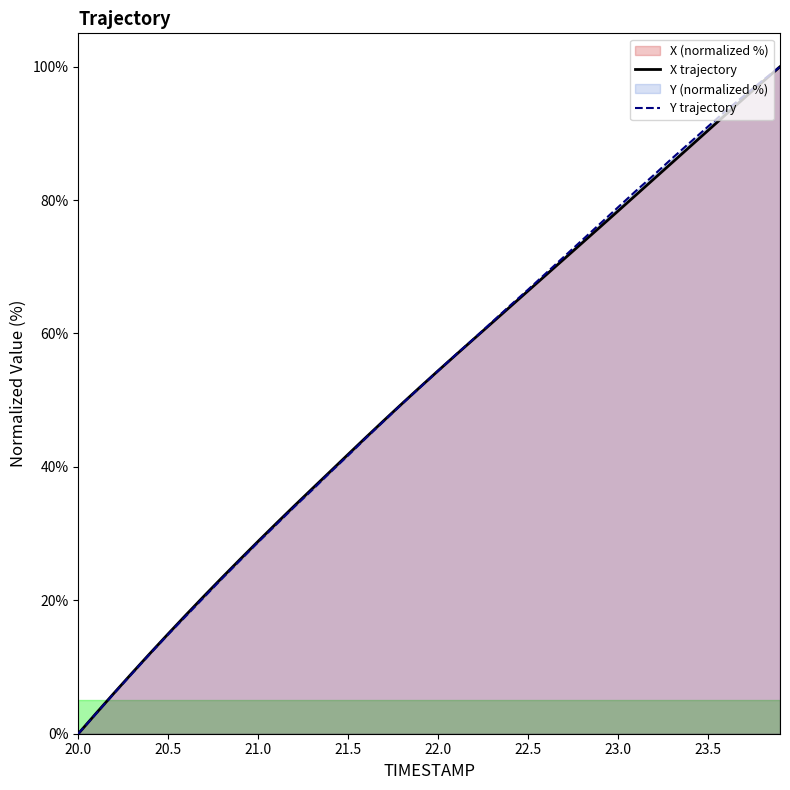

Reading left to right, transcribe all the data shown in this chart.

X: 0.0	3.1	6.1	9.1	12.1	15.0	17.9	20.7	23.4	26.2	28.9	31.5	34.1	36.7	39.3	41.9	44.5	47.0	49.5	52.0	54.4	56.8	59.2	61.6	64.0	66.4	68.8	71.2	73.6	76.0	78.4	80.8	83.2	85.6	88.0	90.4	92.9	95.3	97.6	100.0
Y: 0.0	3.0	6.1	9.1	12.0	14.9	17.7	20.5	23.3	26.0	28.7	31.4	34.0	36.5	39.2	41.7	44.4	46.9	49.5	51.9	54.4	56.9	59.3	61.7	64.2	66.6	69.1	71.5	74.0	76.5	78.9	81.4	83.8	86.3	88.6	91.0	93.4	95.6	97.9	100.0